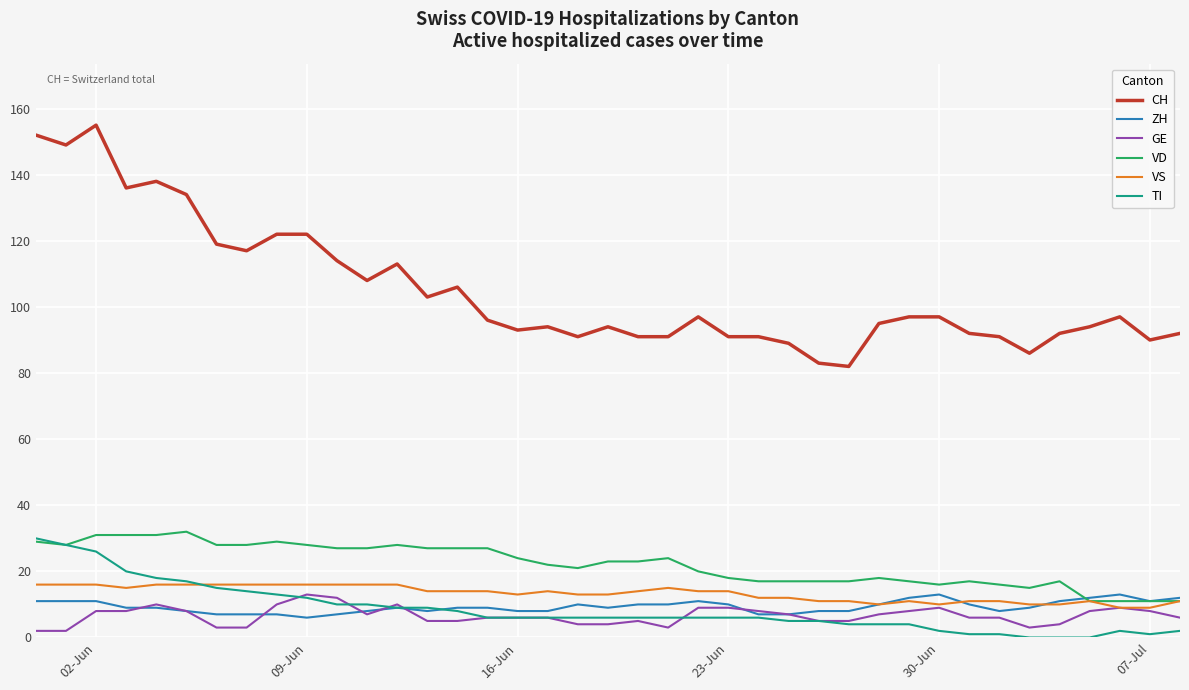

What is the greatest value displayed?

155